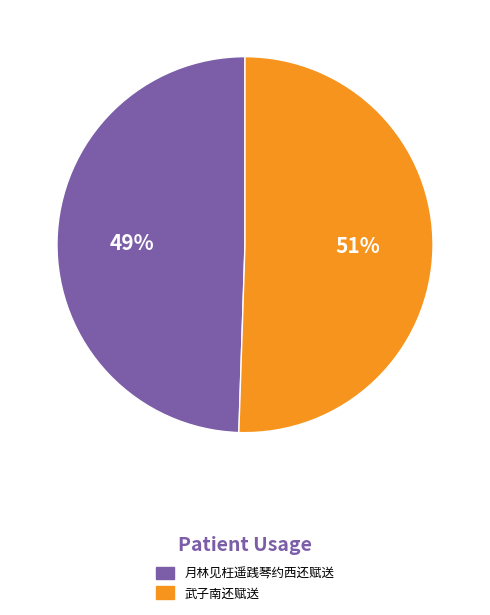

To the nearest percent, what percentage of the pie is 月林见枉遥践琴约西还赋送?

49%